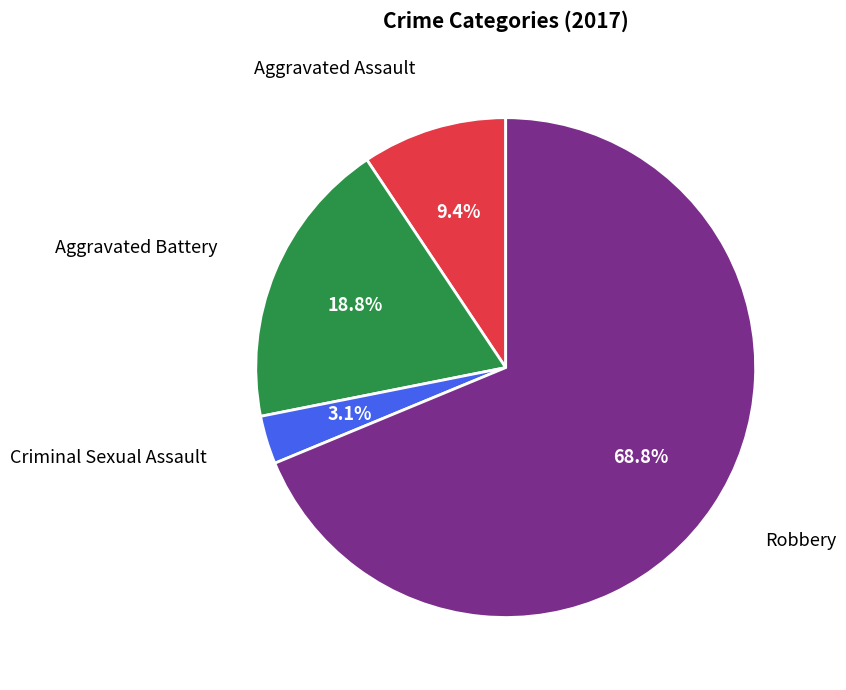

Is there a majority slice in this chart?

Yes